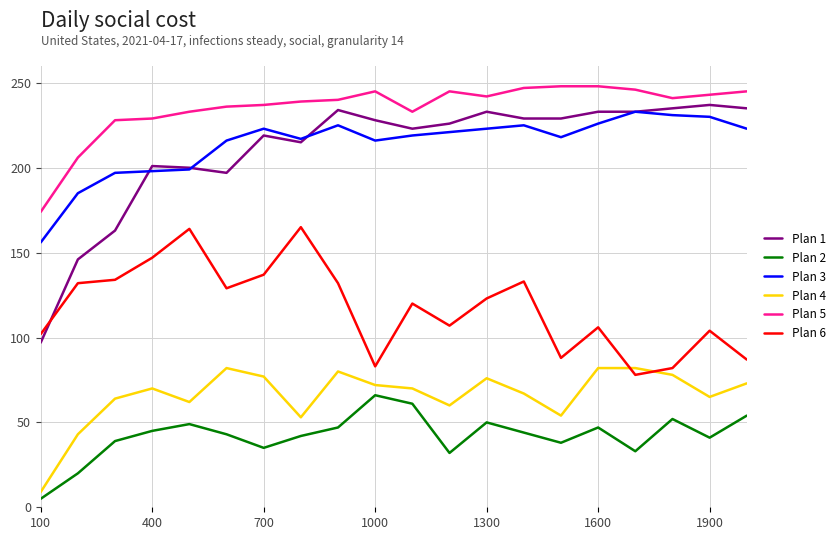

True or false: Plan 6 has more than 0 interior local peaks.

True